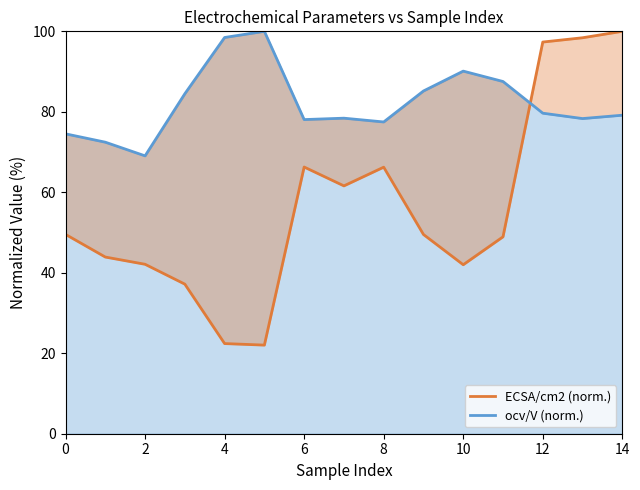

Which has a higher value, 10 or 2?

2